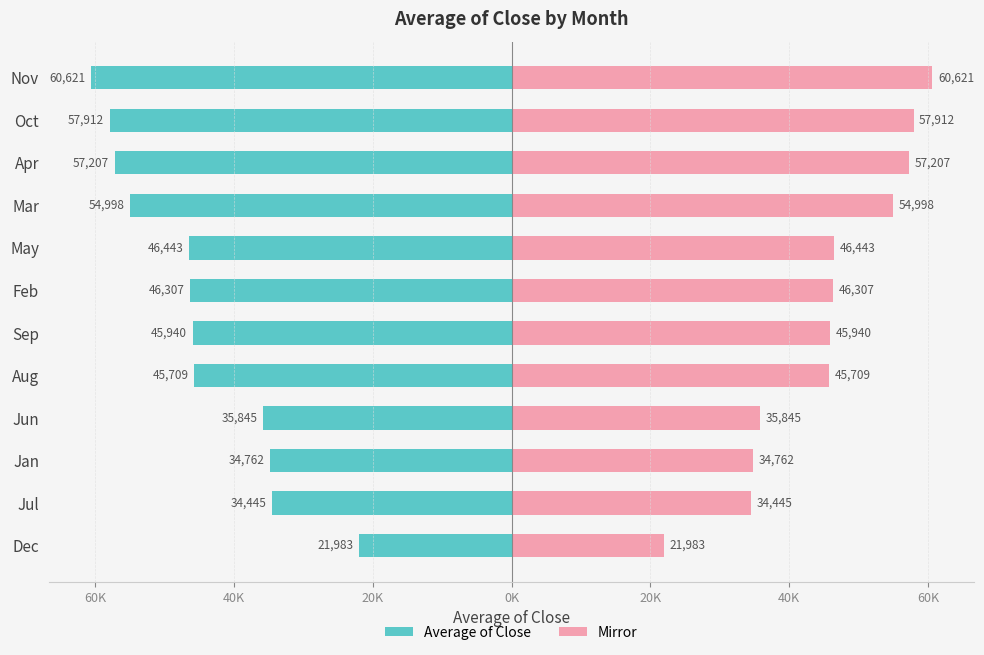

Which has a higher value, Dec or Feb?

Dec